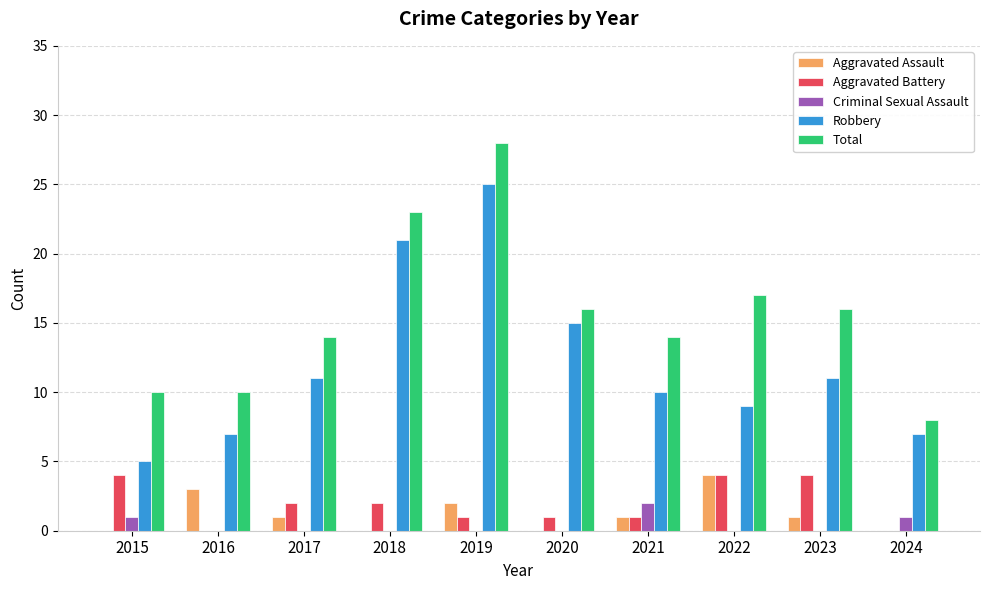

How many groups of bars are there?

10